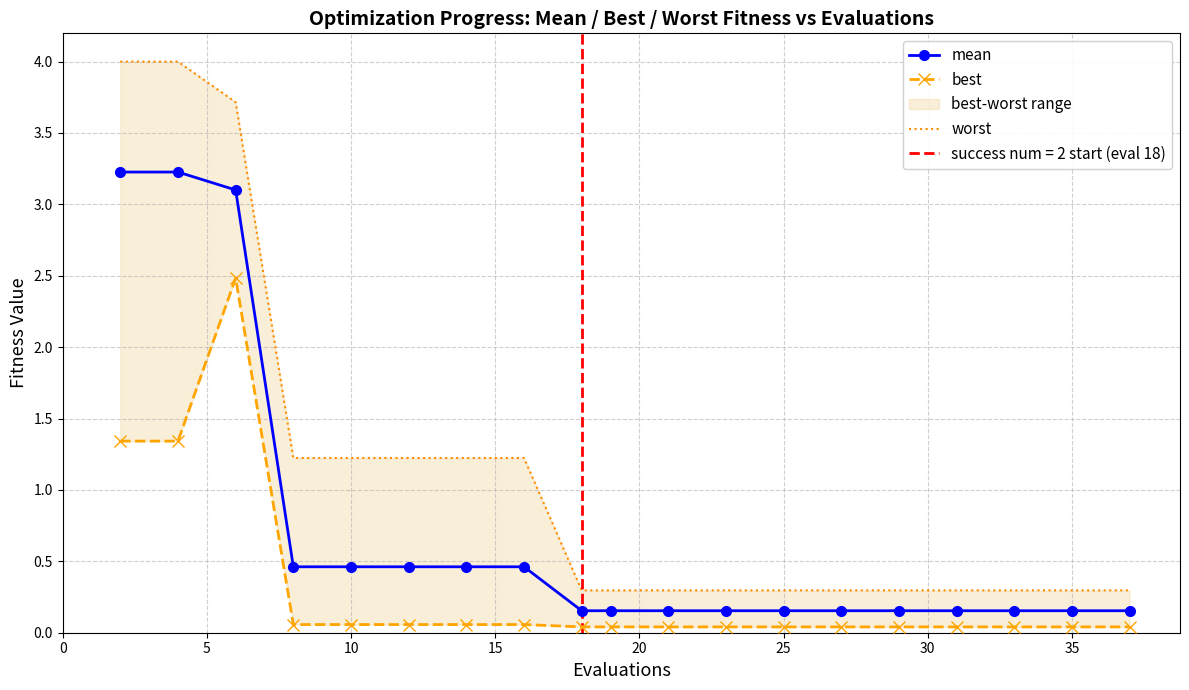

What is the sum of all worst values?

21.1